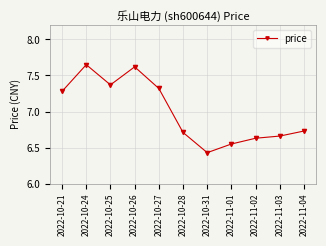

What is the change in value from 2022-10-27 to 2022-11-03?

-0.7